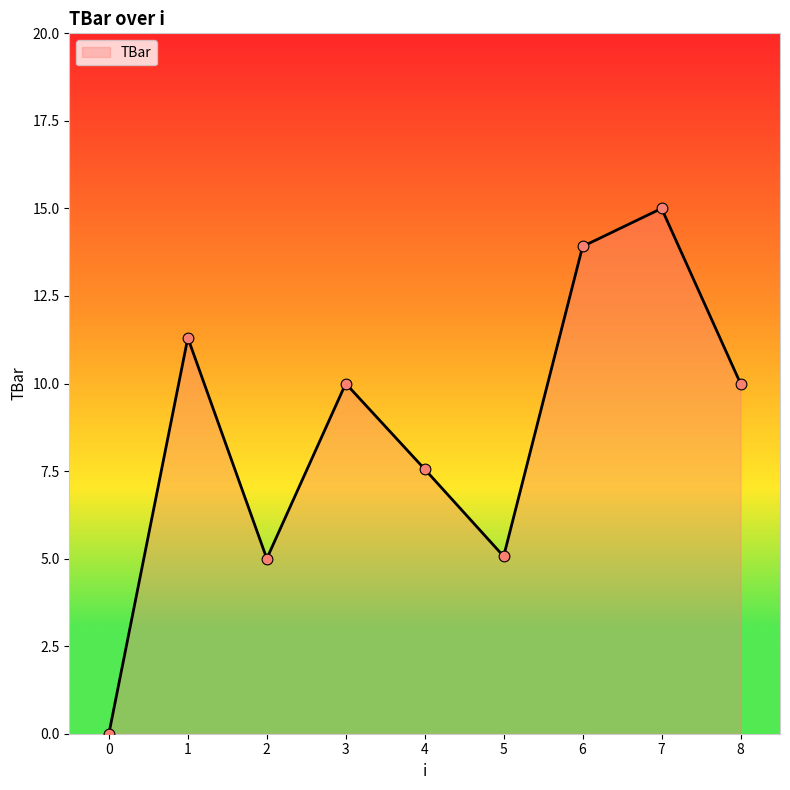

What is the ratio of the value at 7 to the value at 4?

2.0